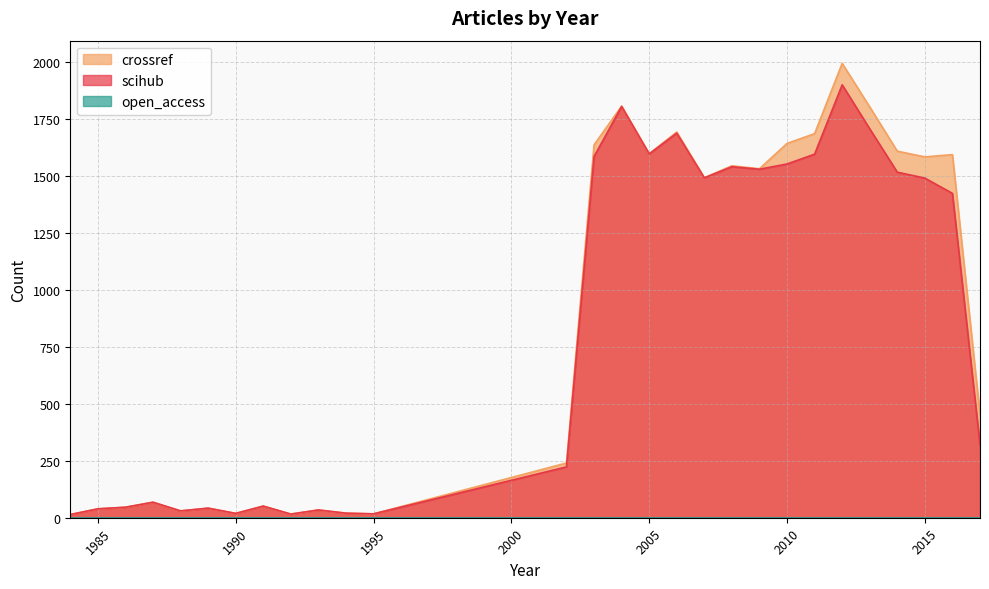

List the labels in order of scihub value, largest first.

2012, 2004, 2013, 2006, 2005, 2011, 2003, 2010, 2008, 2009, 2014, 2007, 2015, 2016, 2017, 2002, 1987, 1991, 1986, 1989, 1985, 1993, 1988, 1994, 1990, 1995, 1992, 1984